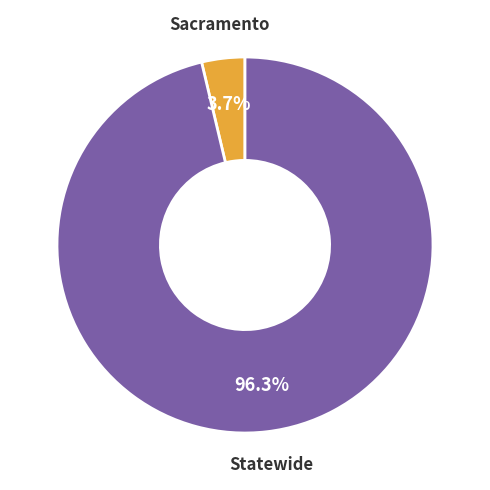

True or false: Sacramento accounts for 10% of the total.

False